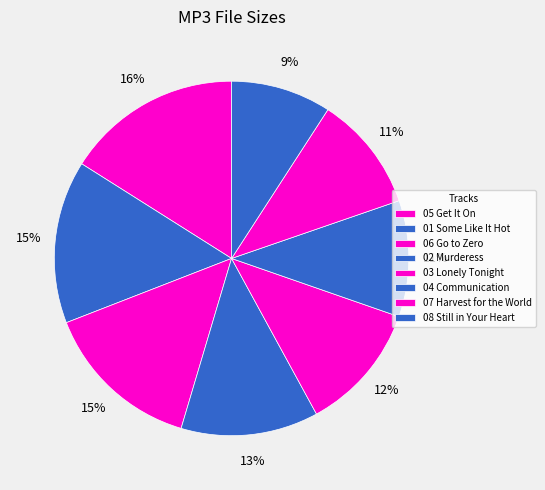

Is there any slice that represents more than half of the pie?

No